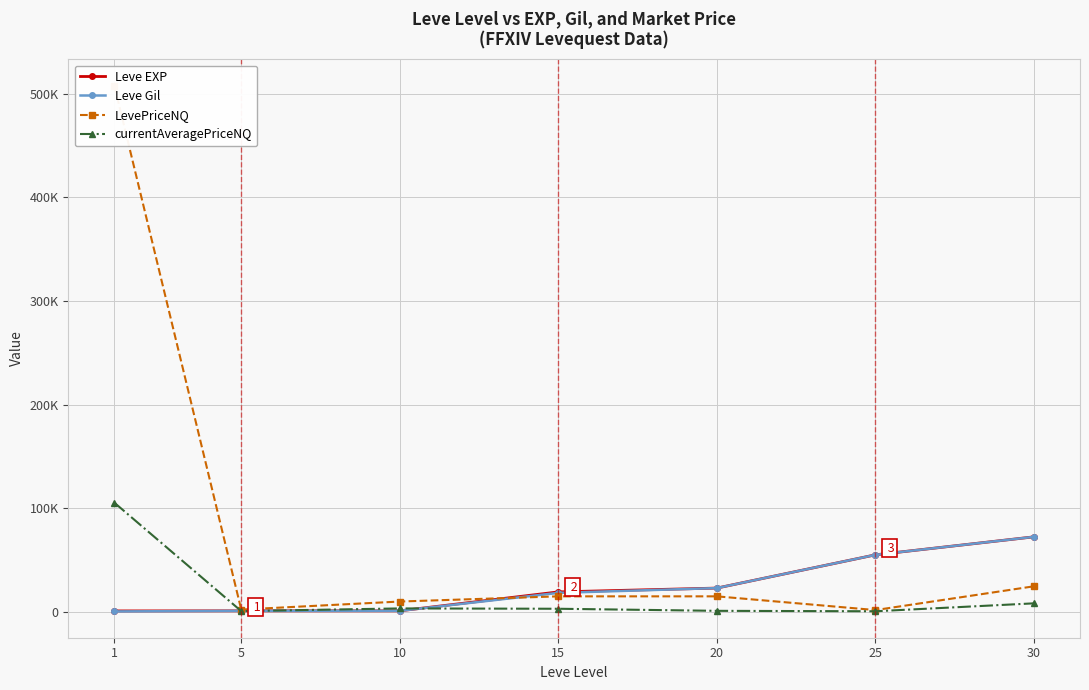

The value of Leve Gil at 10 is 990. True or false?

True